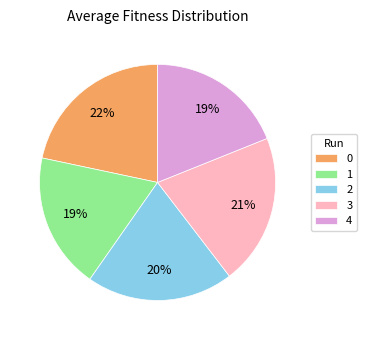

Count the number of slices in the pie.

5